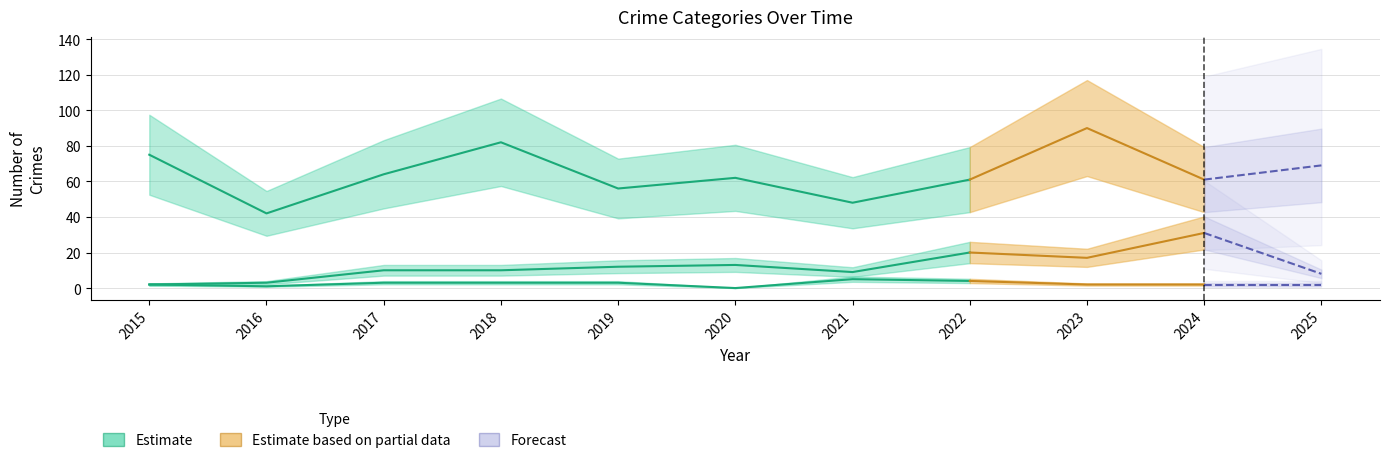

What value does the data have at 2017, to the nearest 10?

60